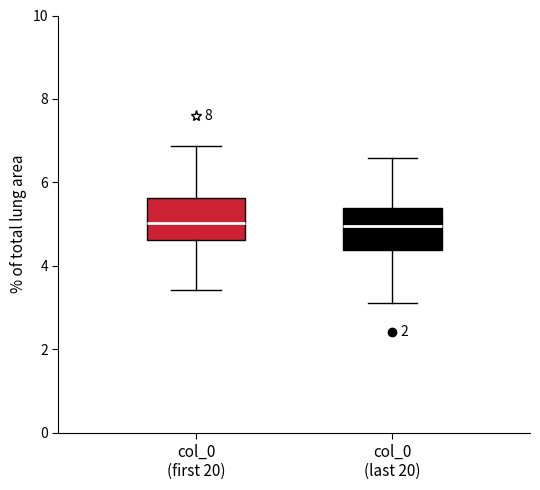

Where does the lower whisker of the box for col_0 (first 20) end on the y-axis? The values are not printed on the chart, so give them approximately, as read against the axis.

3.4